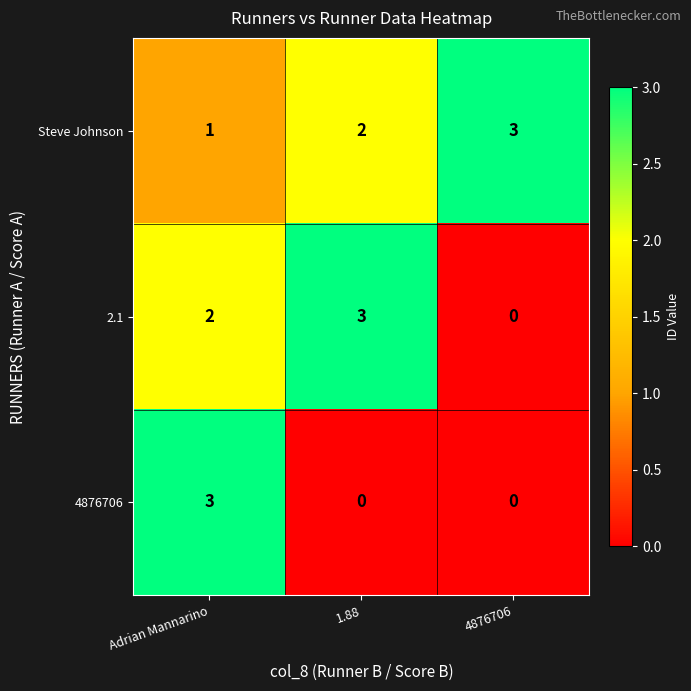

Reading left to right, list all the values displayed in this chart.

Steve Johnson: 1	2	3
2.1: 2	3	0
4876706: 3	0	0